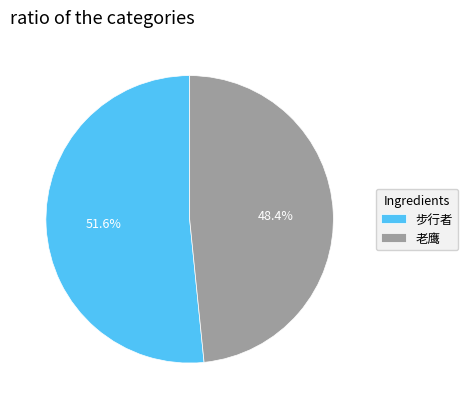

What percentage is NOT represented by 老鹰?

51.6%